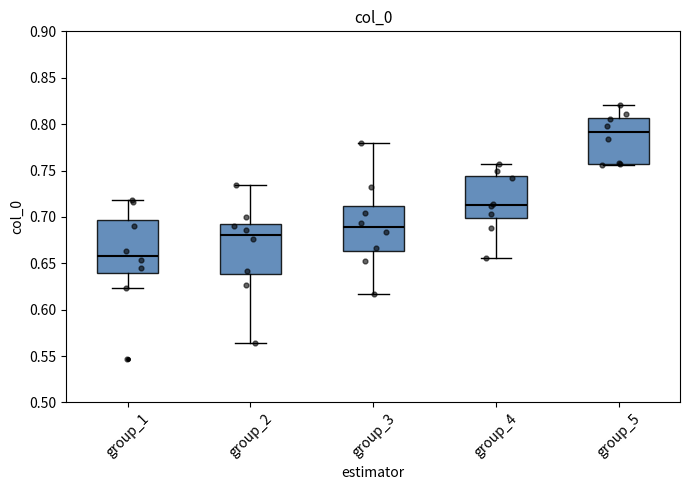

Where does the upper whisker of the box for group_1 end on the y-axis? The values are not printed on the chart, so give them approximately, as read against the axis.

0.720